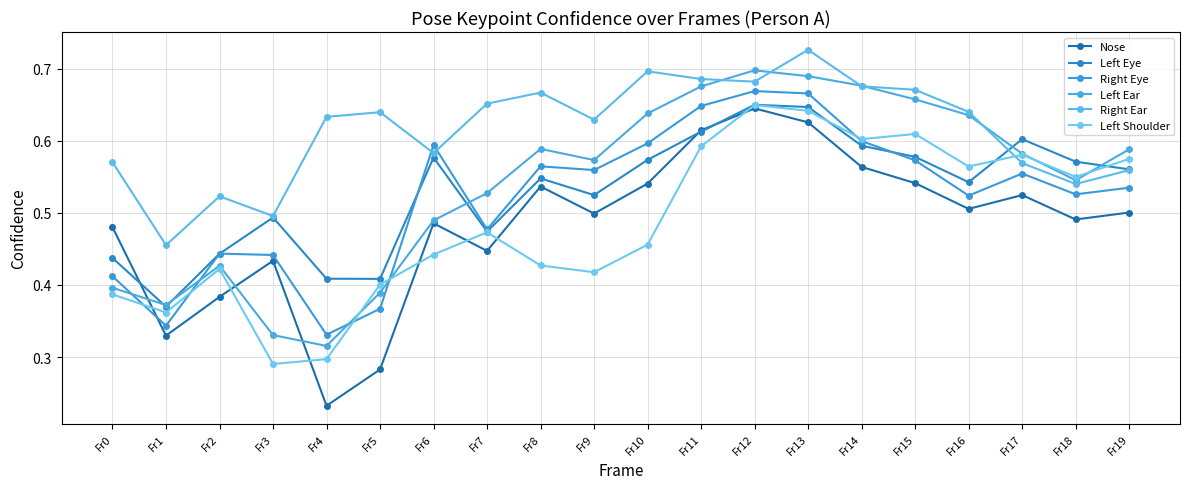

Is it true that Right Ear equals 1.1 at Fr16?

False